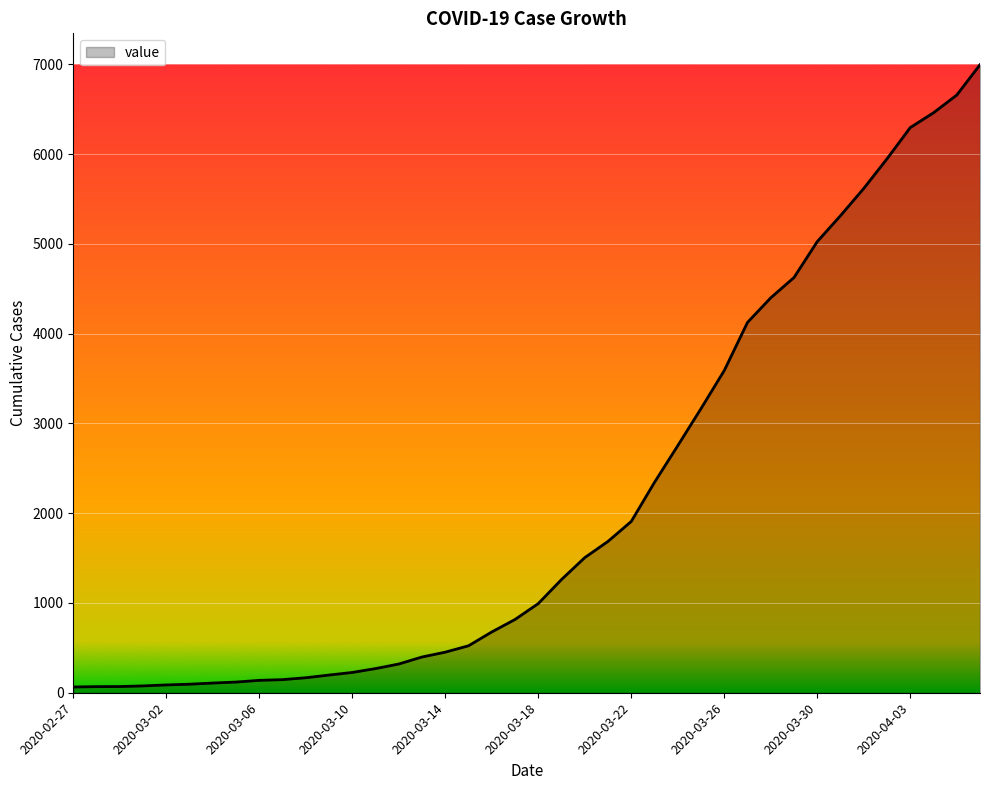

What is the greatest value displayed?

6995